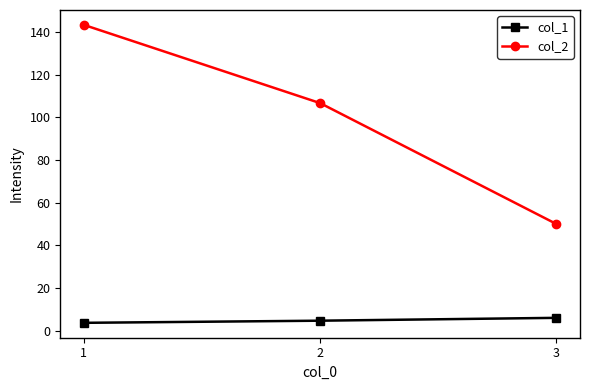

How many data points does each series have?

3